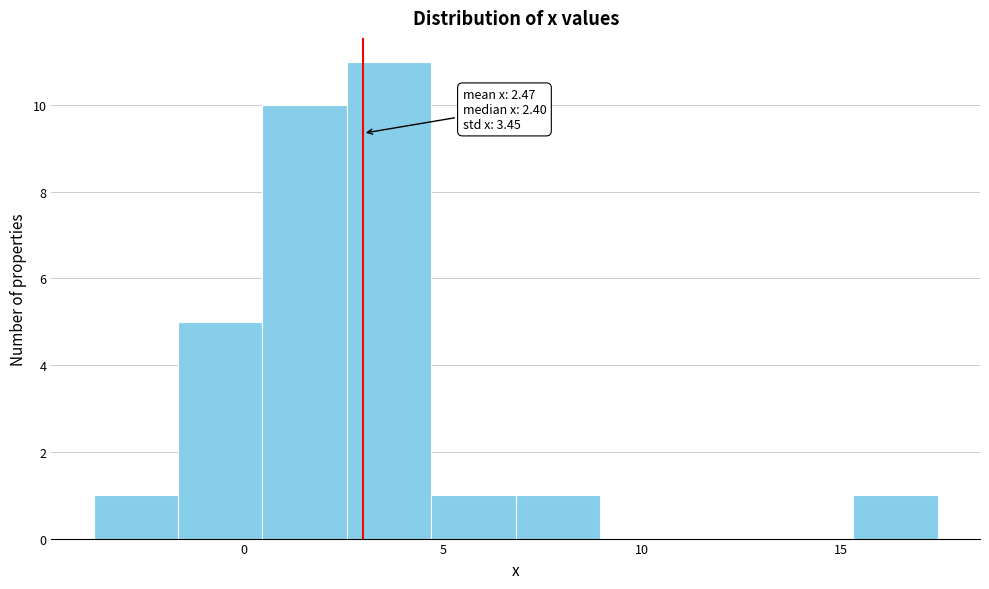

Which range on the x-axis has the tallest bar?

2.5 to 4.5